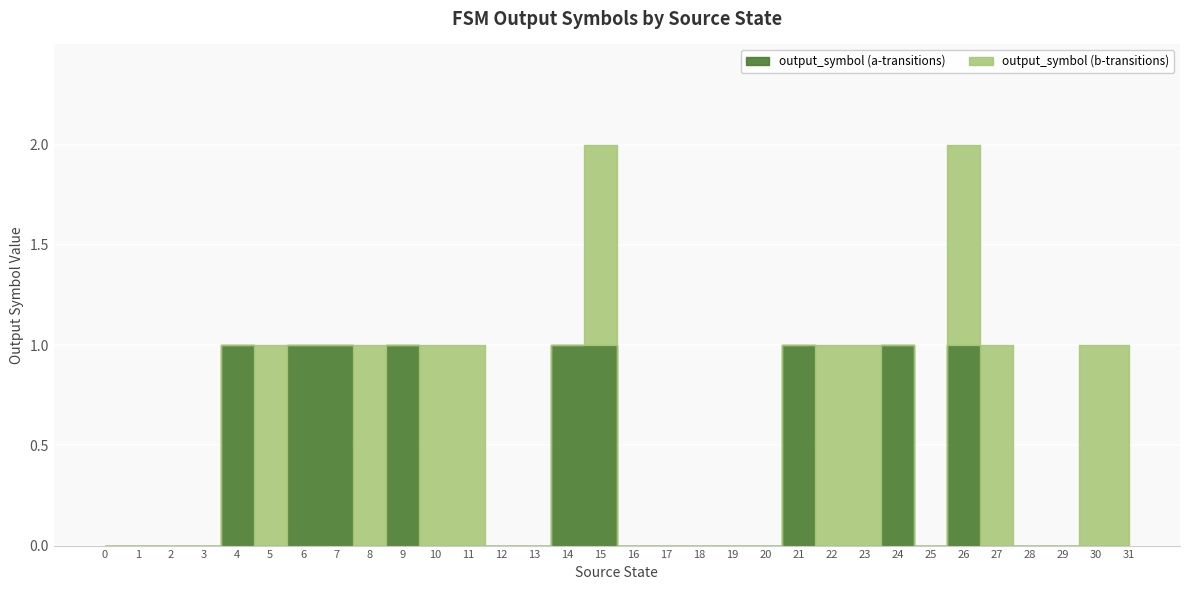

How many interior local peaks does the output_symbol (a-transitions) series have?

5